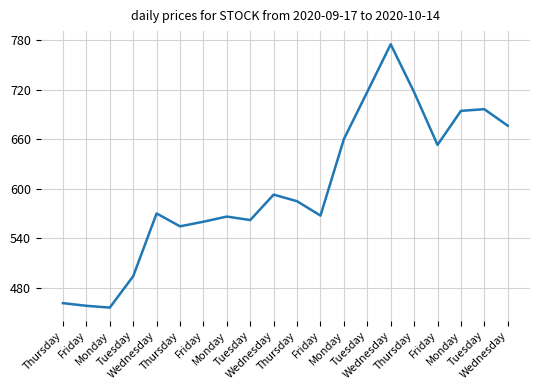

Is this an area chart (filled region under the line)?

No